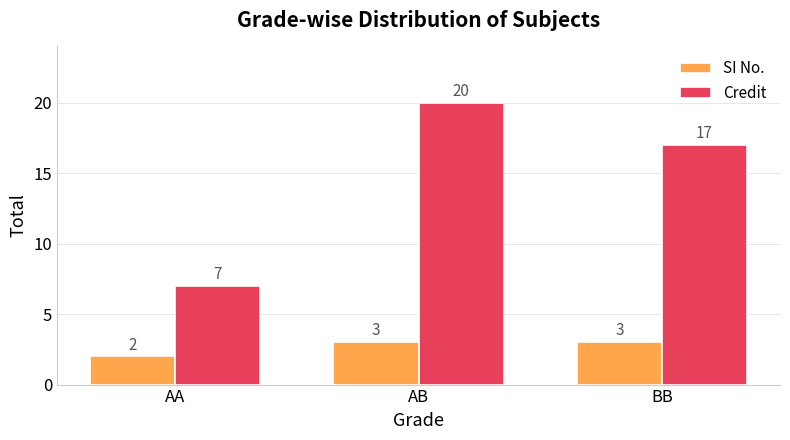

What is the smallest value displayed?

2